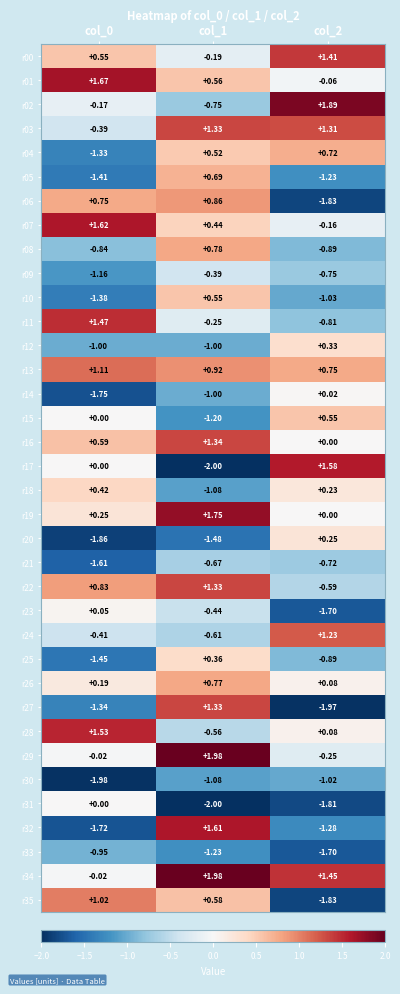

Is the value of r28 at col_0 greater than the value of r31 at col_1?

Yes